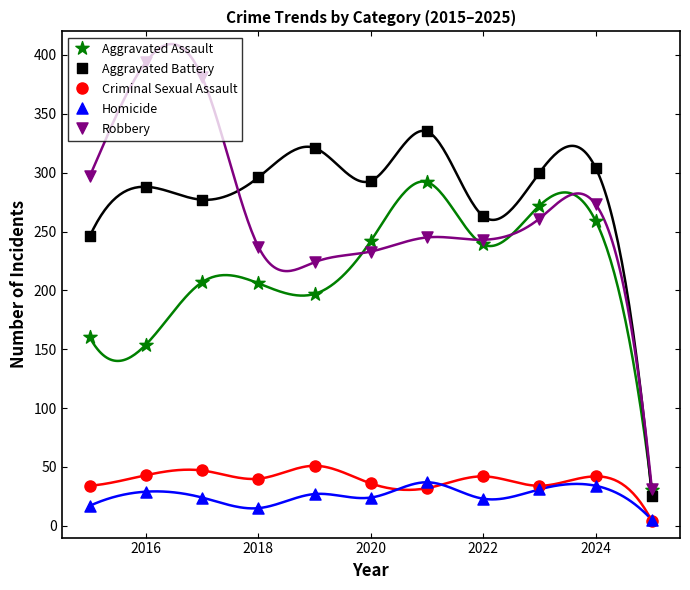

Which series contains the highest Y value?

Robbery